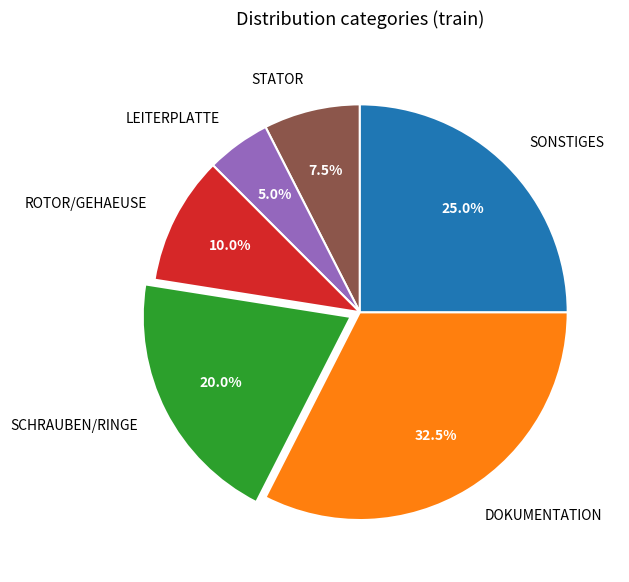

How much of the chart is everything except DOKUMENTATION?

67.5%